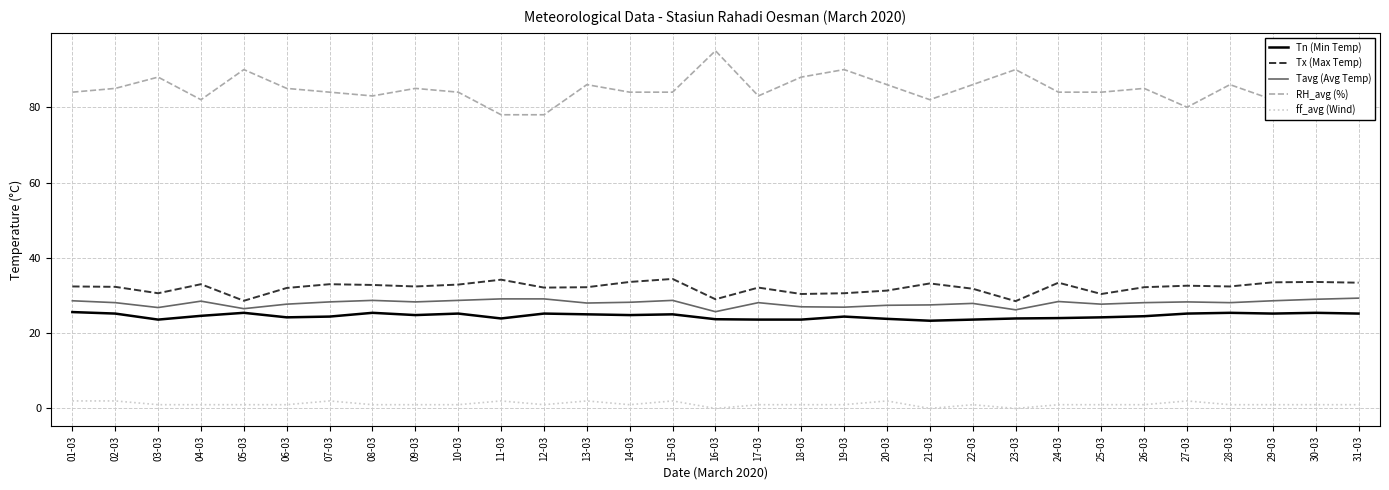

What is the greatest value displayed?

95.0